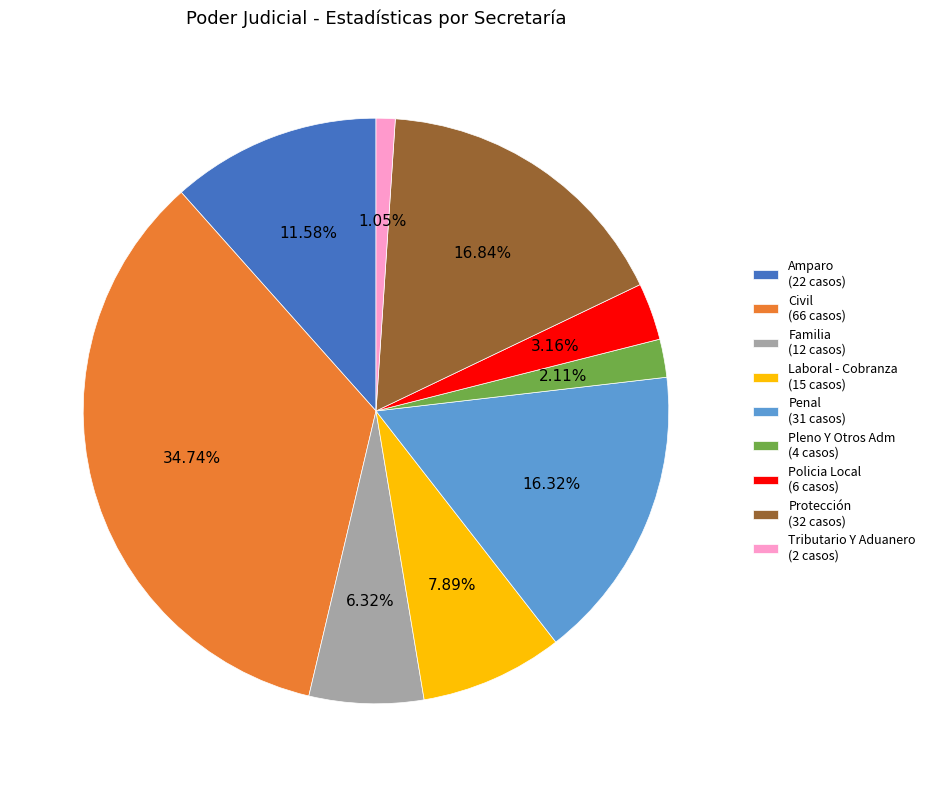

Between Laboral - Cobranza and Policia Local, which is larger?

Laboral - Cobranza